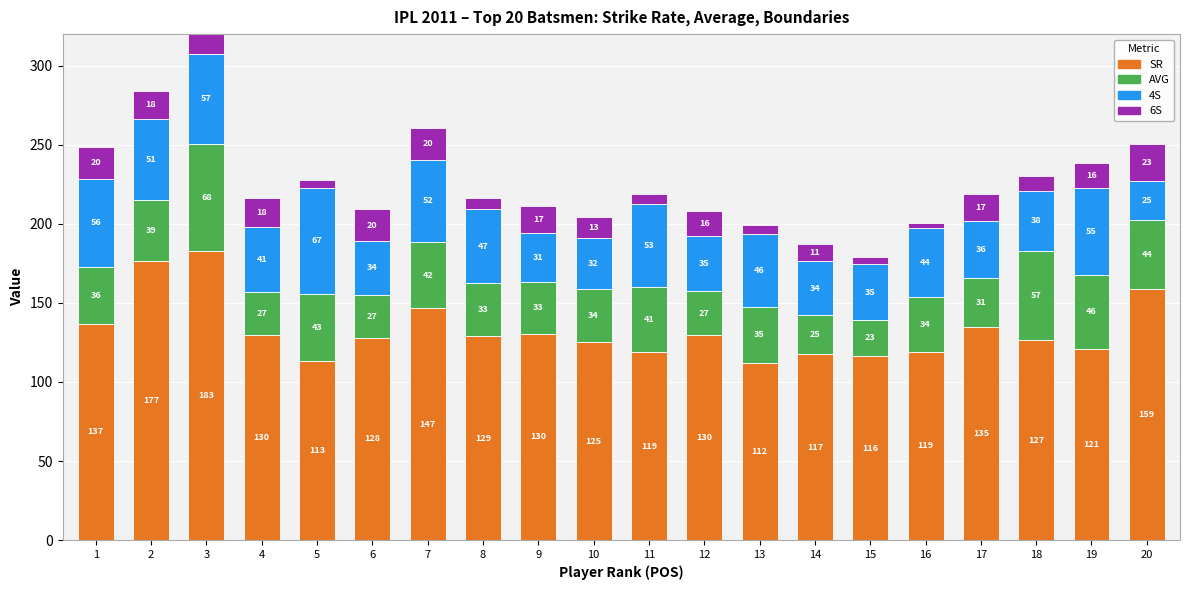

Which category has the highest value in the SR series?

3